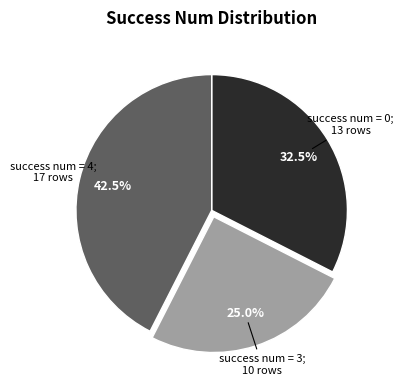

Is there a majority slice in this chart?

No